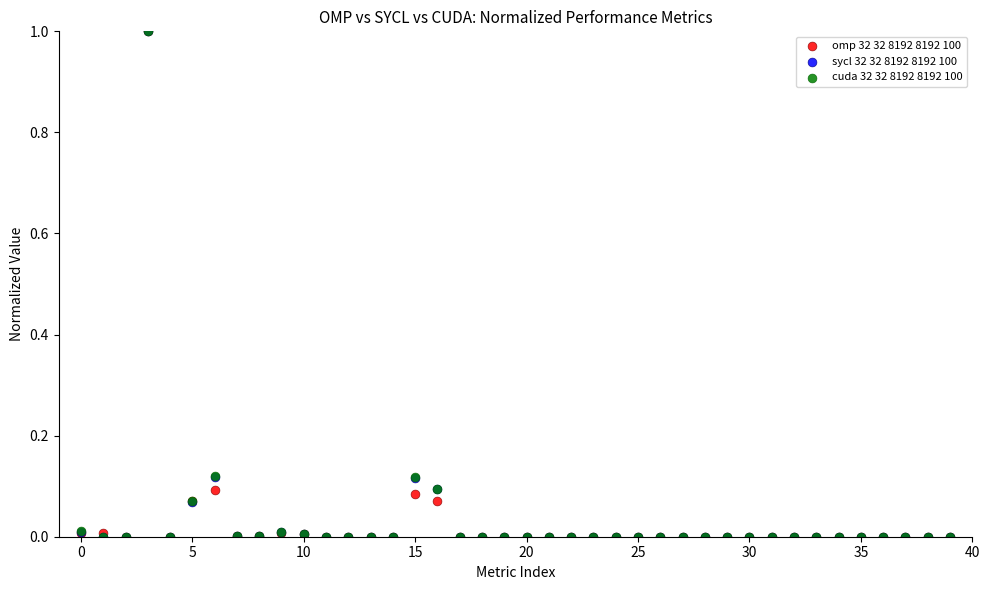

What are all the series names shown in the legend?

omp 32 32 8192 8192 100, sycl 32 32 8192 8192 100, cuda 32 32 8192 8192 100